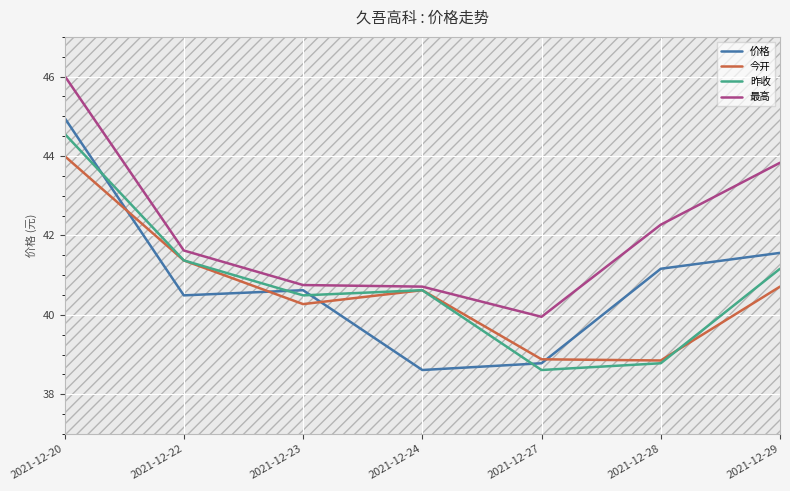

The value of 价格 at 2021-12-29 is 27.0. True or false?

False